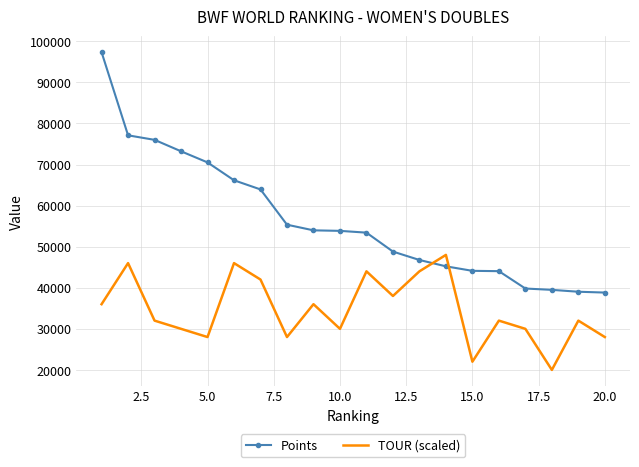

What is the minimum value for Points?

38830.0